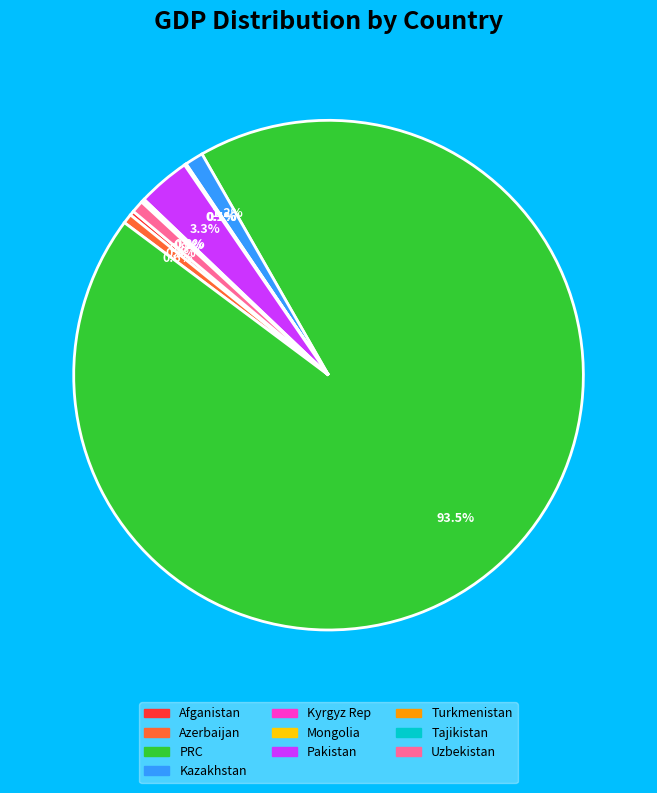

Between PRC and Pakistan, which is larger?

PRC